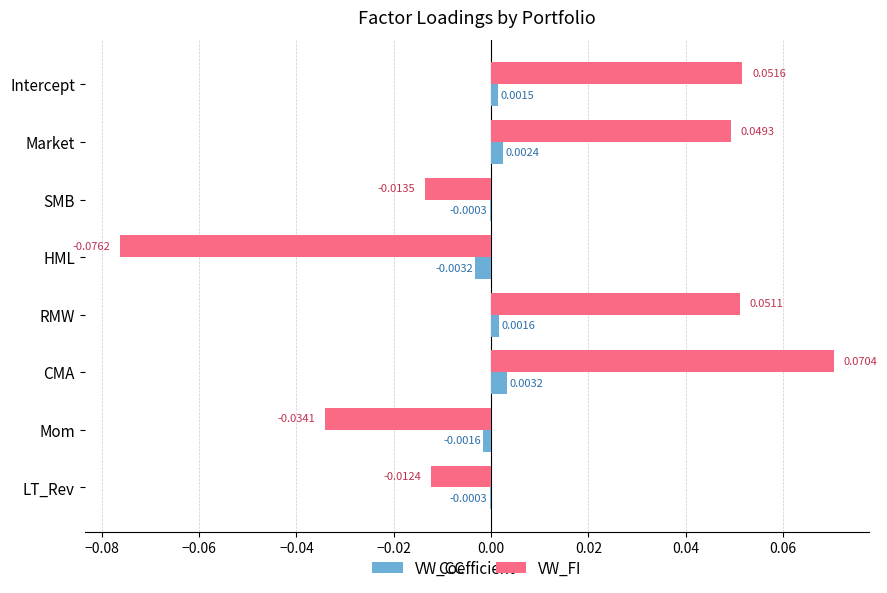

At which category does the chart reach its peak across all series?

CMA